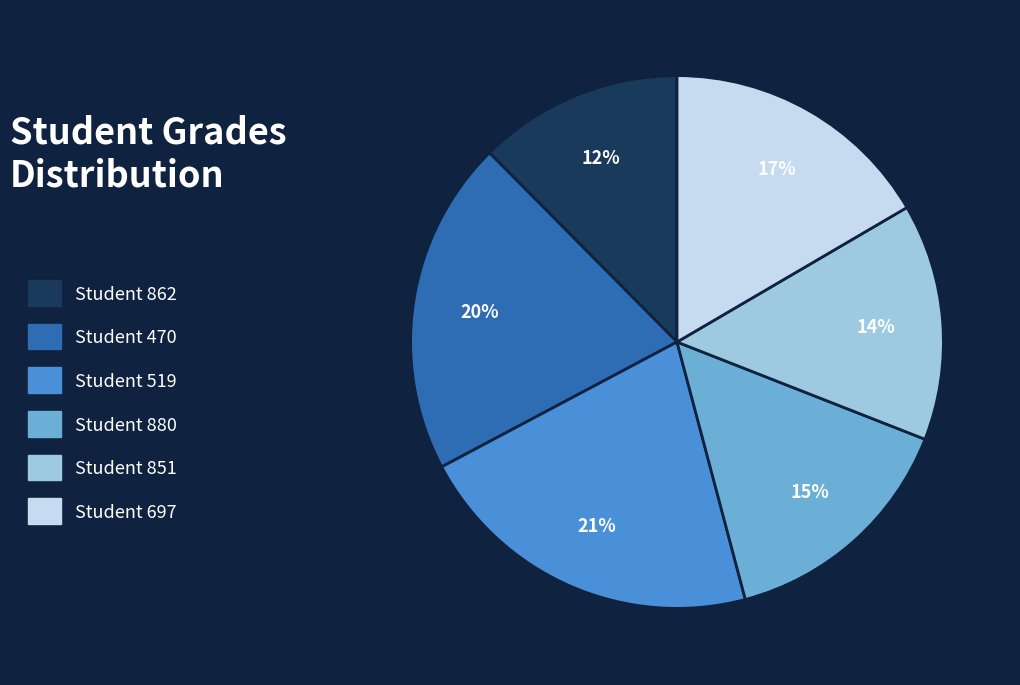

Is the sum of Student 851 and Student 697 greater than half?

No